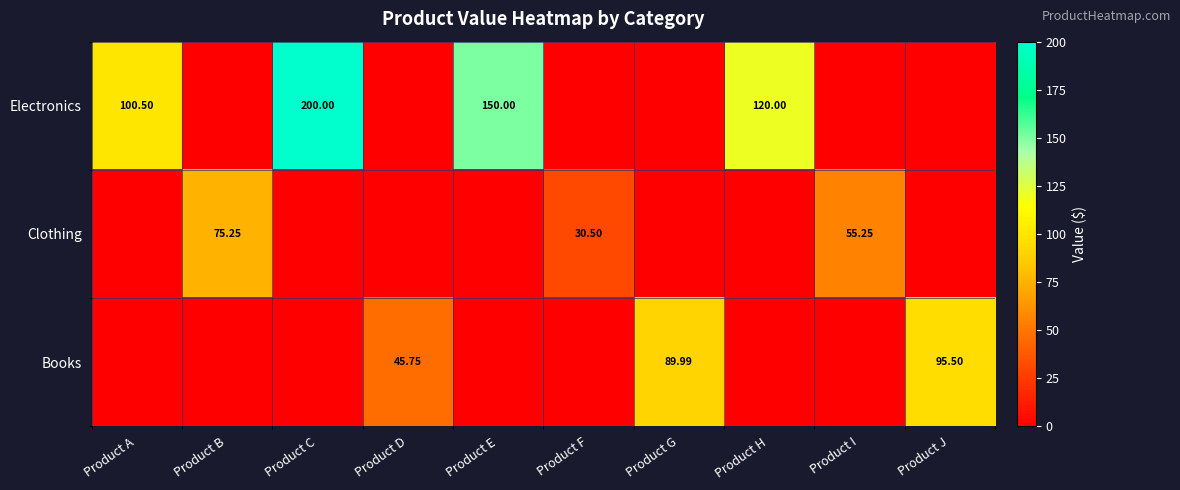

What is the difference between the second highest and second lowest values in the Clothing series?

55.2